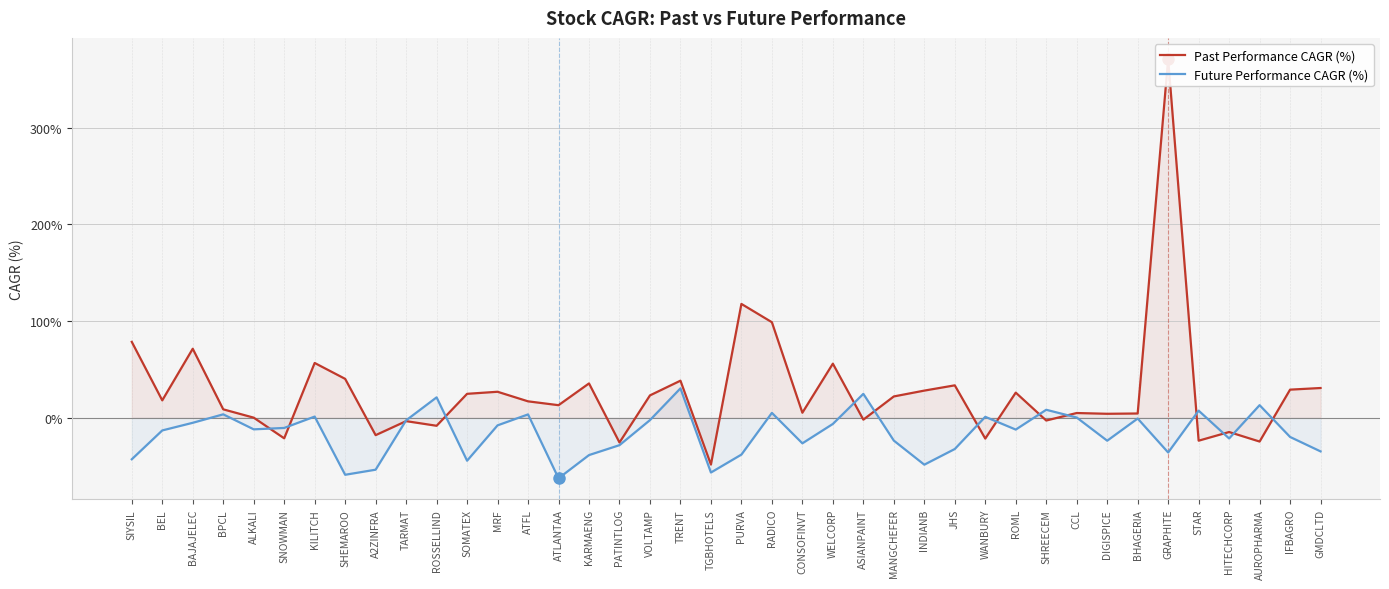

What is the spread (max minus min) of values at STAR?

31.1